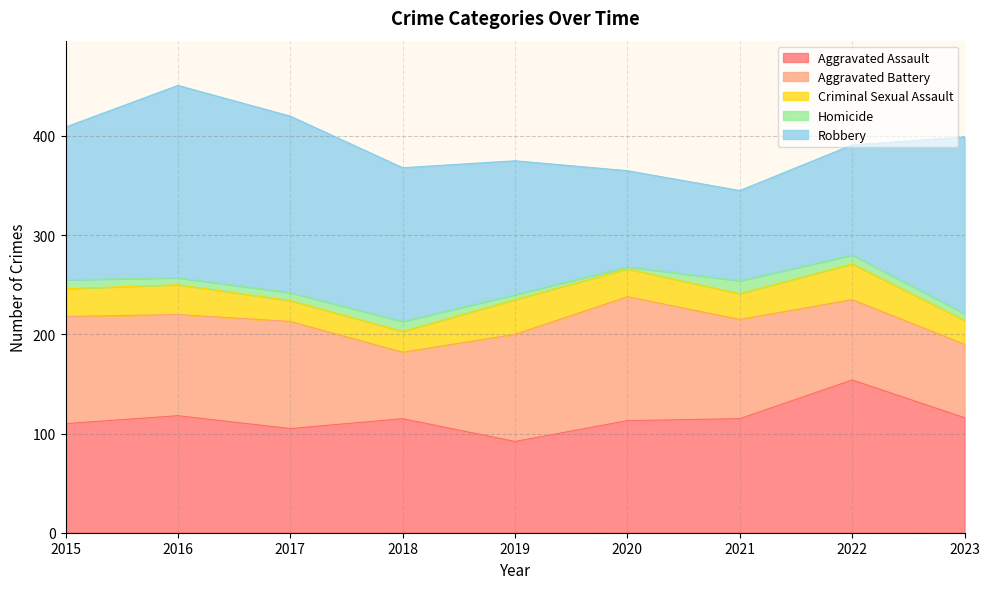

Rank the categories by Aggravated Assault value from lowest to highest.

2019, 2017, 2015, 2020, 2018, 2021, 2023, 2016, 2022